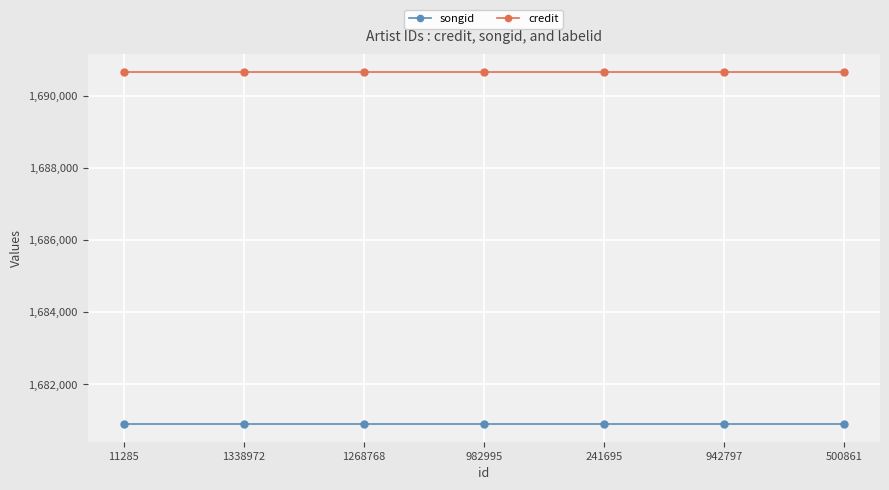

What is the total value across all series at 982995?

3371547